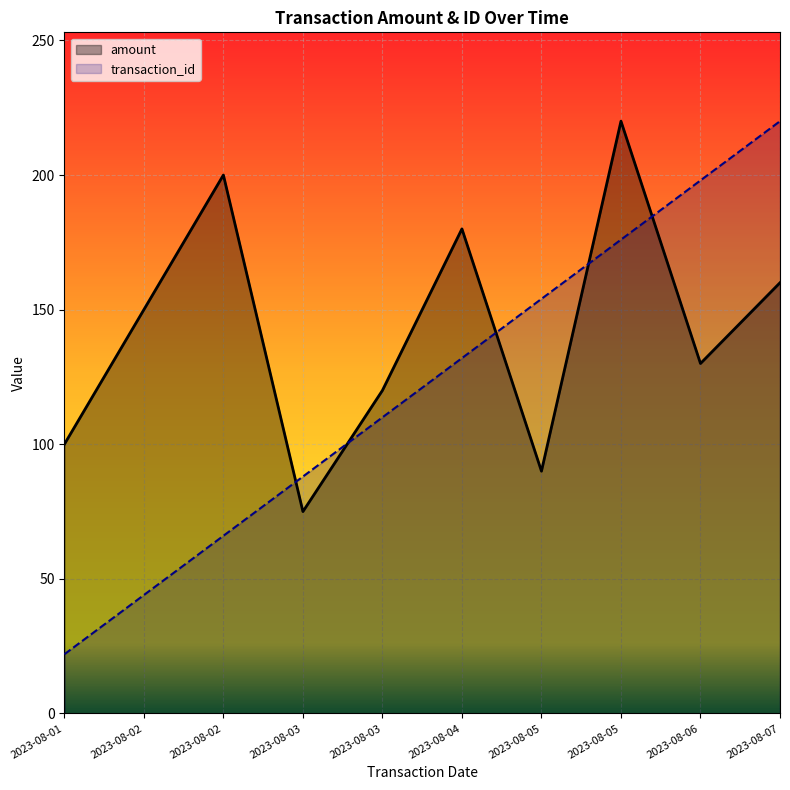

What is the total value across all series at 2023-08-02?

194